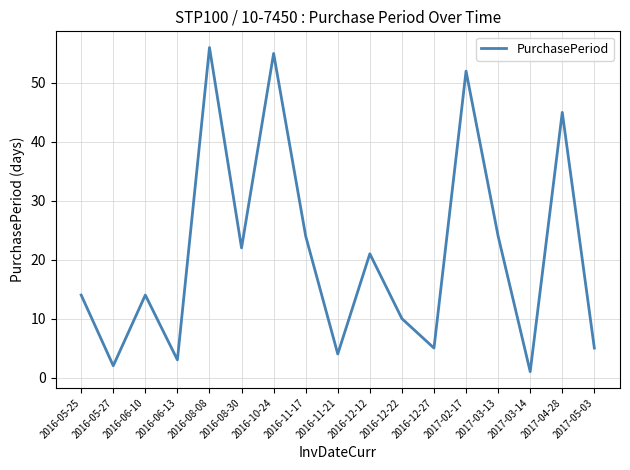

What is the approximate value at 2016-12-22, to the nearest 5?

10